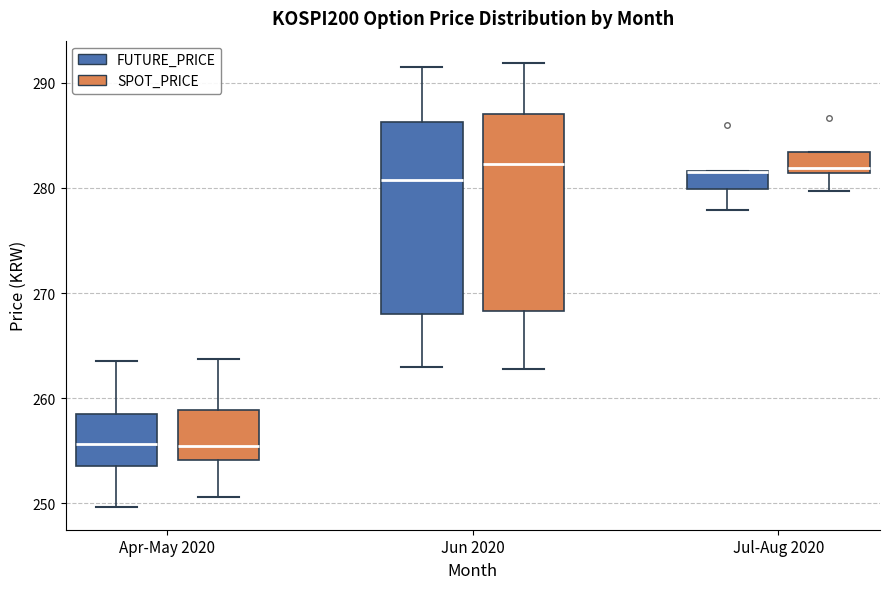

Reading left to right, transcribe this box plot: for each box, give where its median line is, the range the box spans, and where its two whiskers end, as read against the y-axis. The values are not printed on the chart, so give them approximately, as read against the axis.

Apr-May 2020 (FUTURE_PRICE): median 256, box 254 to 258, whiskers 250 to 264
Apr-May 2020 (SPOT_PRICE): median 255, box 254 to 259, whiskers 251 to 264
Jun 2020 (FUTURE_PRICE): median 281, box 268 to 286, whiskers 263 to 292
Jun 2020 (SPOT_PRICE): median 282, box 268 to 287, whiskers 263 to 292
Jul-Aug 2020 (FUTURE_PRICE): median 282 (drawn on the box's upper edge), box 280 to 282, whiskers 278 to 282
Jul-Aug 2020 (SPOT_PRICE): median 282, box 281 to 283, whiskers 280 to 283